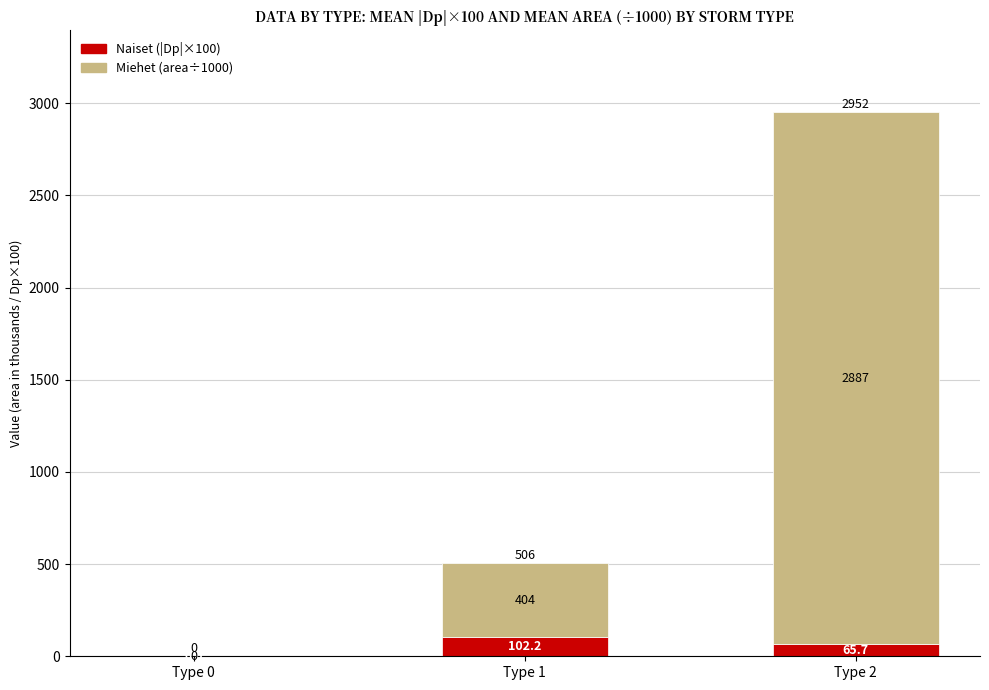

Reading left to right, transcribe the values for Naiset.

Type 0=0.0	Type 1=102.2	Type 2=65.7